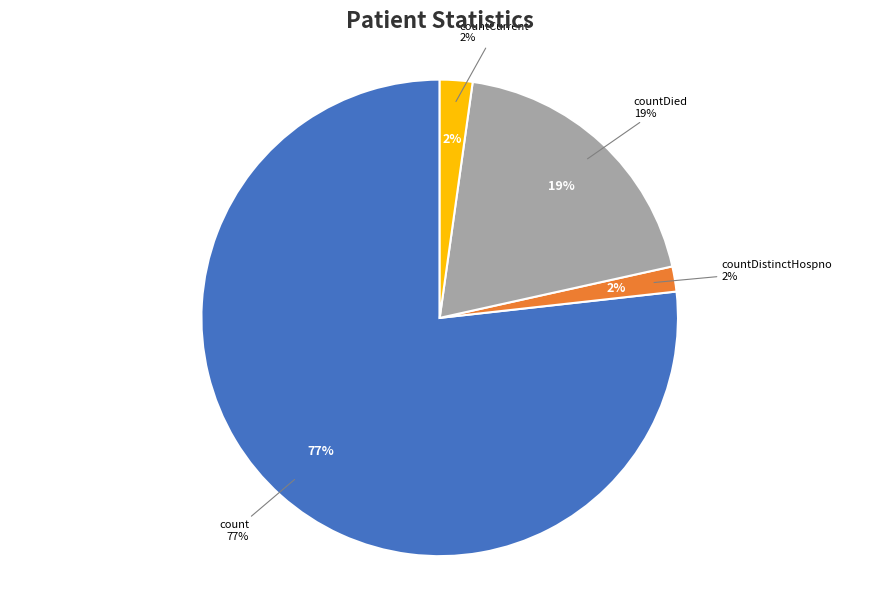

Which category has the smallest portion of the pie?

countCurrentSuspected